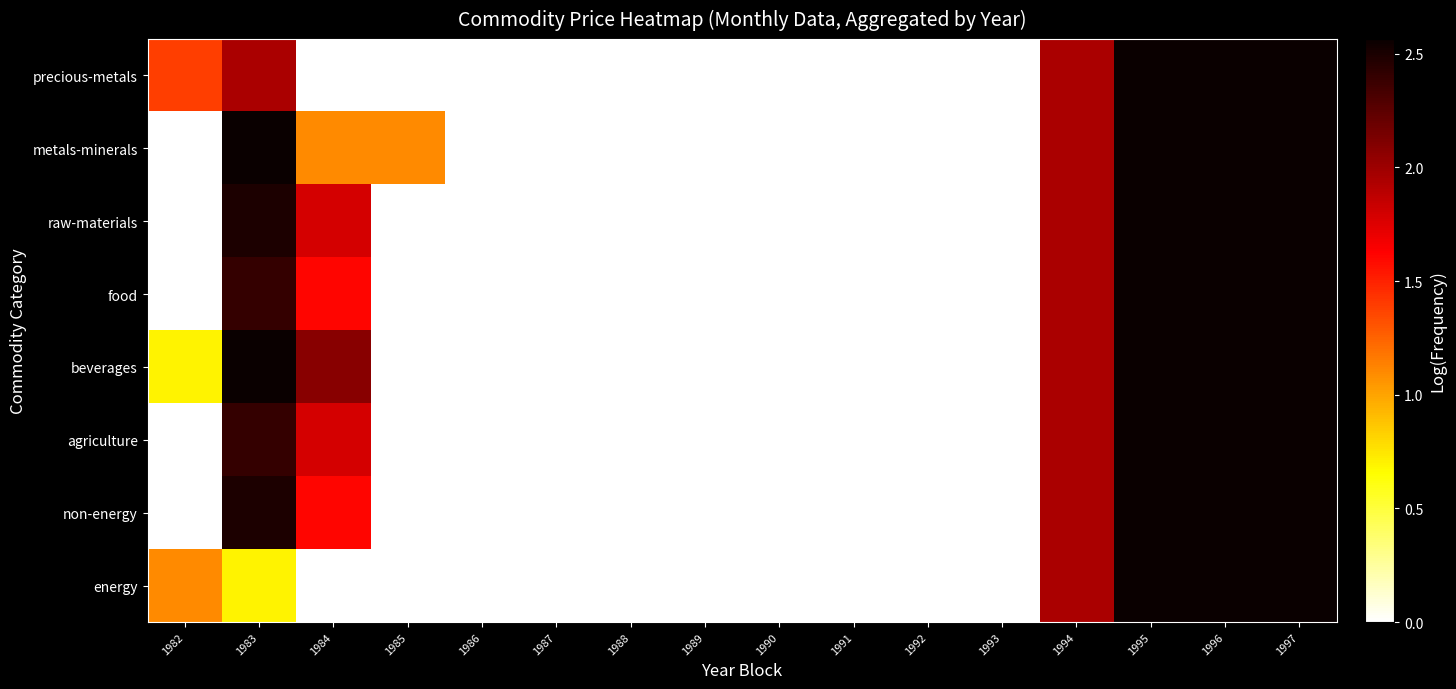

Which series has the widest spread of values?

energy